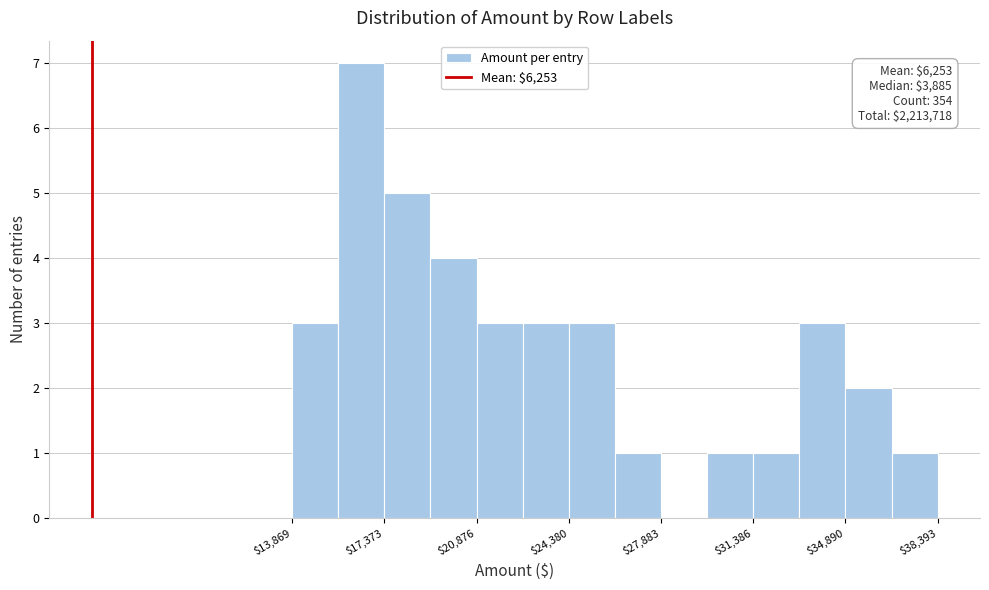

Around what value on the x-axis is the tallest bar? Give the approximate position of its centre, as read against the axis.

16500